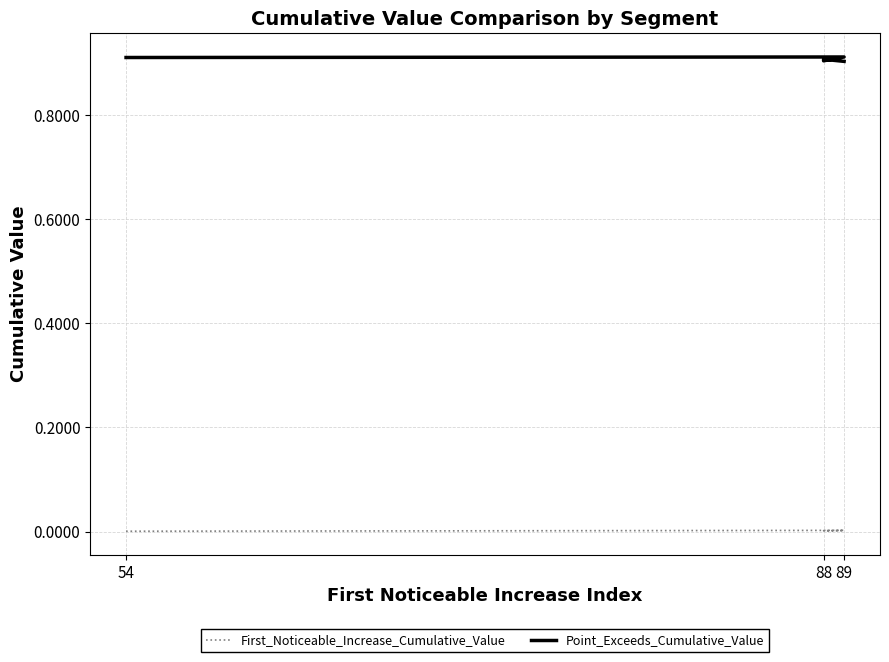

At how many categories does at least one series exceed 0?

5